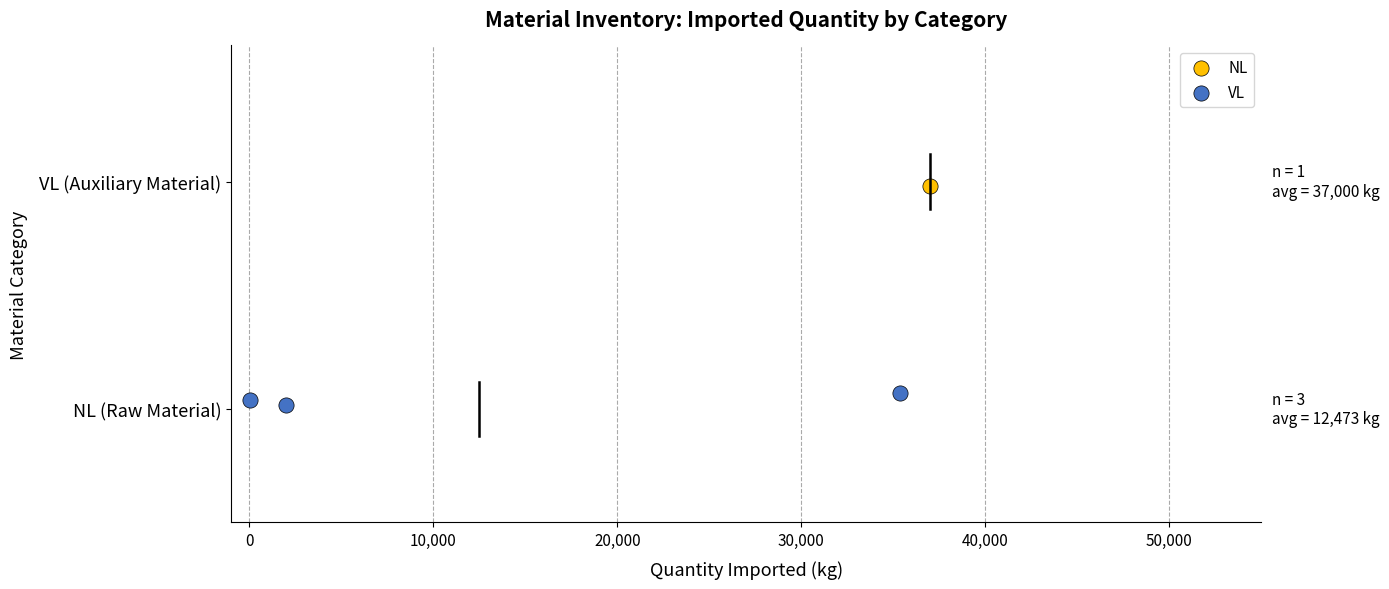

What are all the series names shown in the legend?

NL, VL